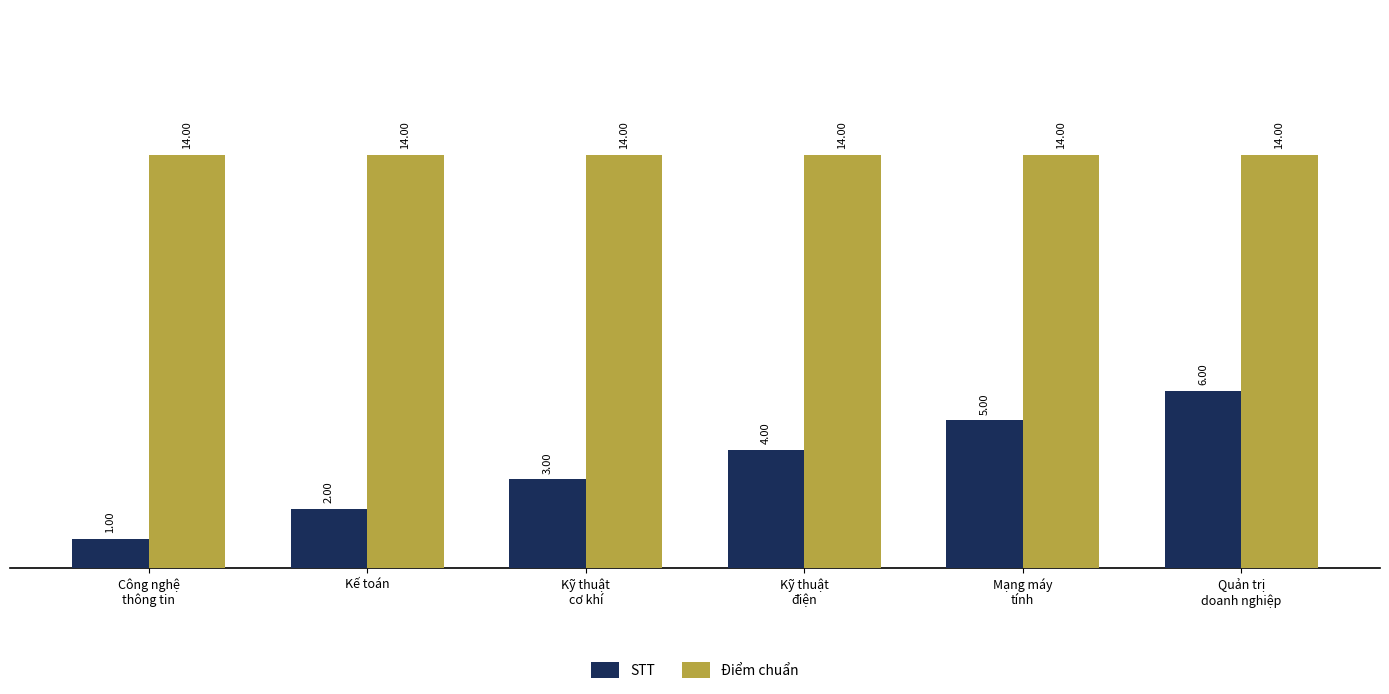

Which series has the widest spread of values?

STT